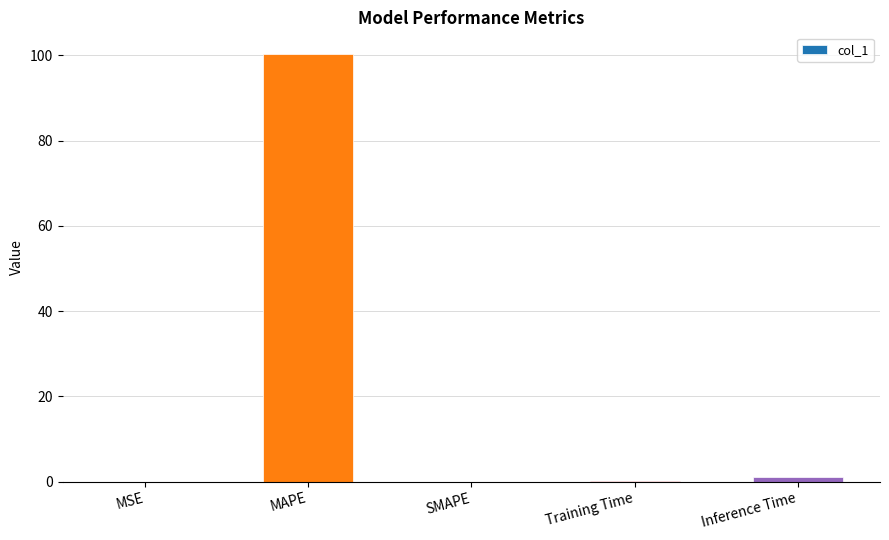

What is the sum of all values?

101.5